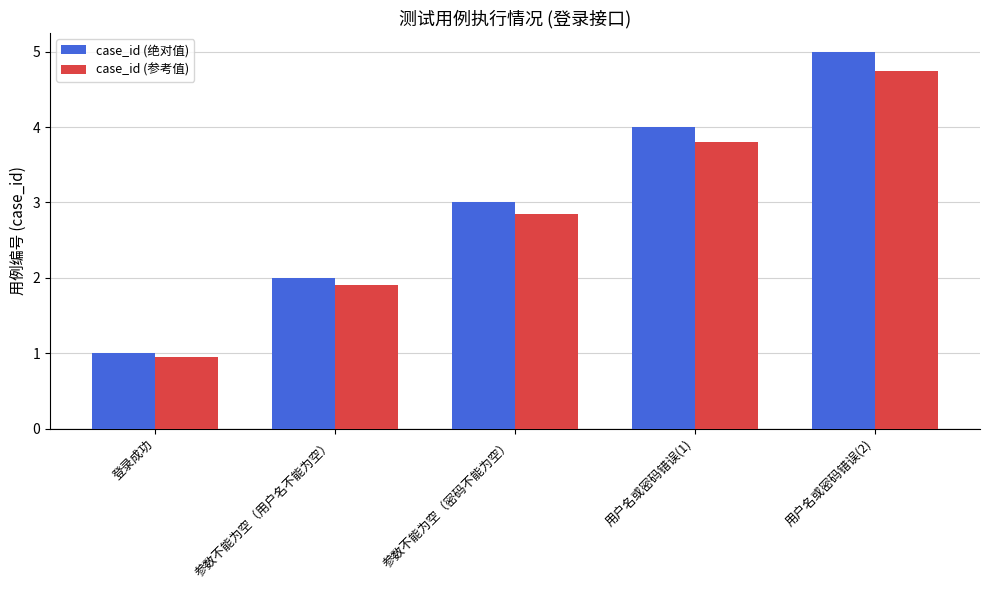

At which category is the sum across all series the highest?

用户名或密码错误(2)